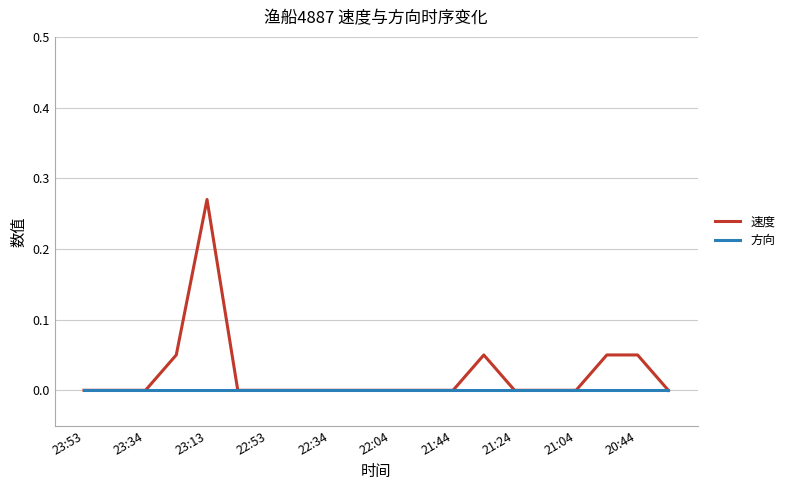

Which series has the widest spread of values?

速度